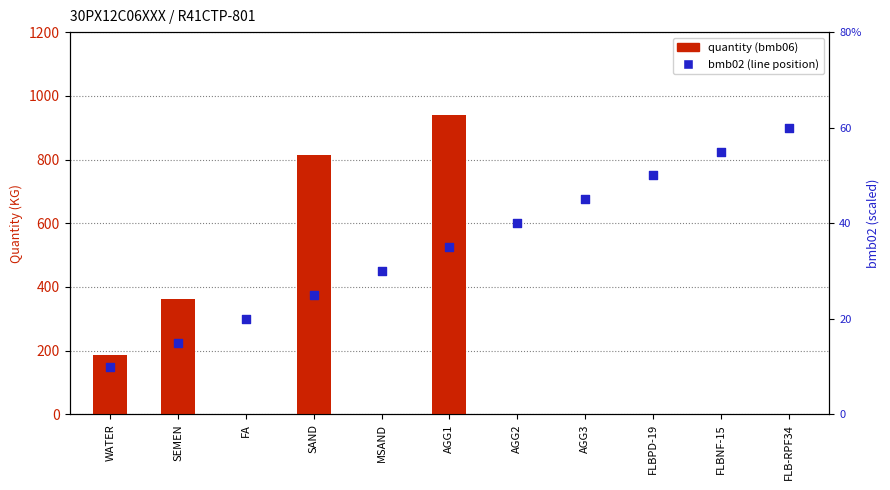

Is the value of quantity (bmb06) at MSAND greater than the value of bmb02 (scaled) at WATER?

No